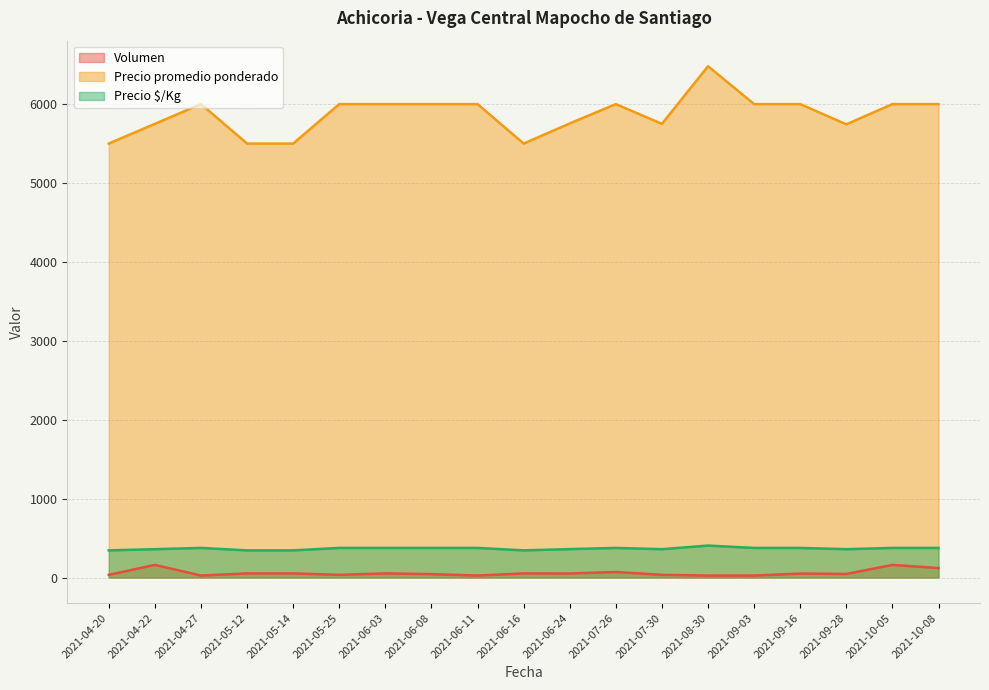

How many values in the Volumen series are below 50?

9